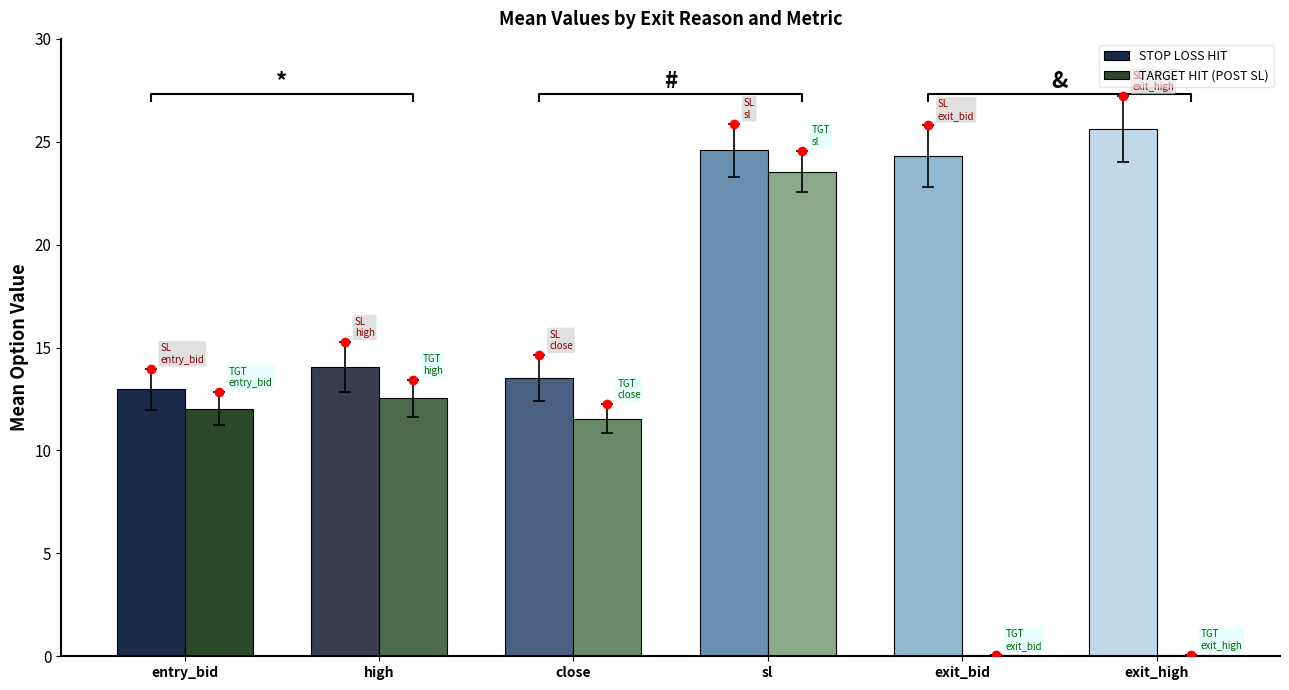

Is the value of STOP LOSS HIT at close_mean greater than the value of TARGET HIT (POST SL) at sl_mean?

No